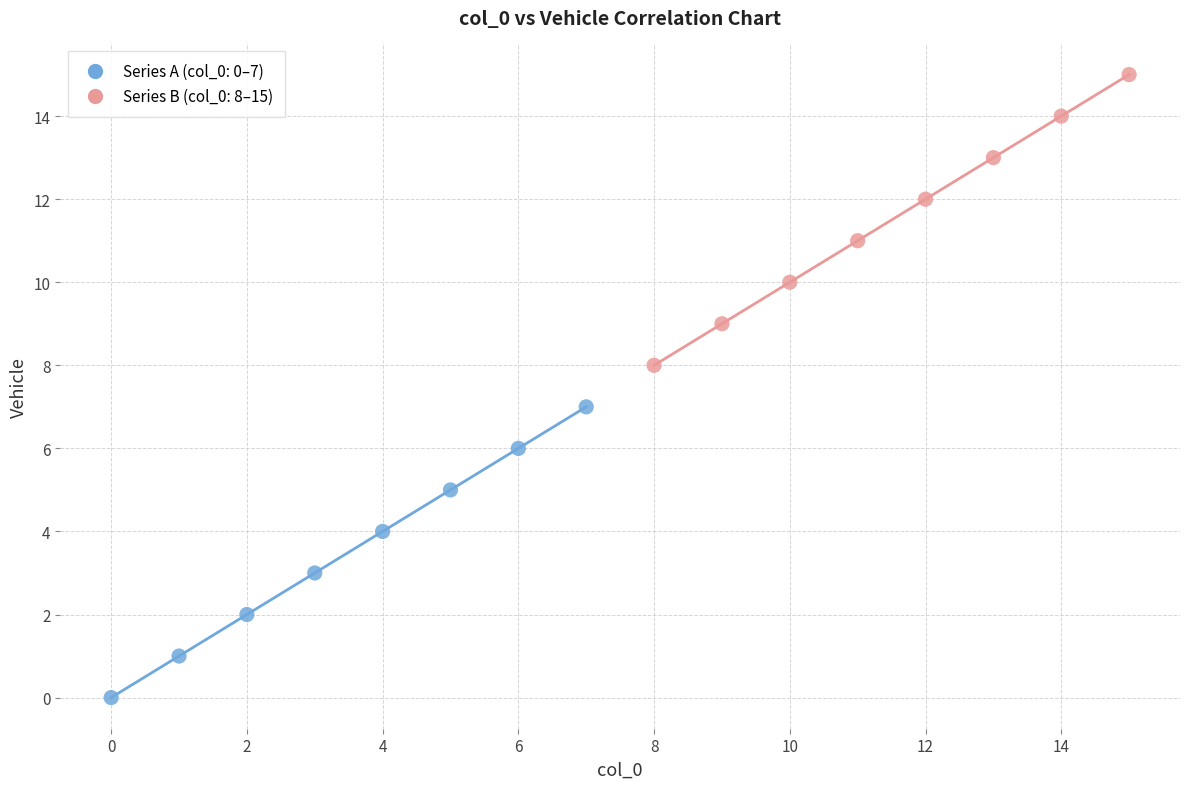

Which series reaches the minimum Y coordinate?

Series A (col_0: 0–7)